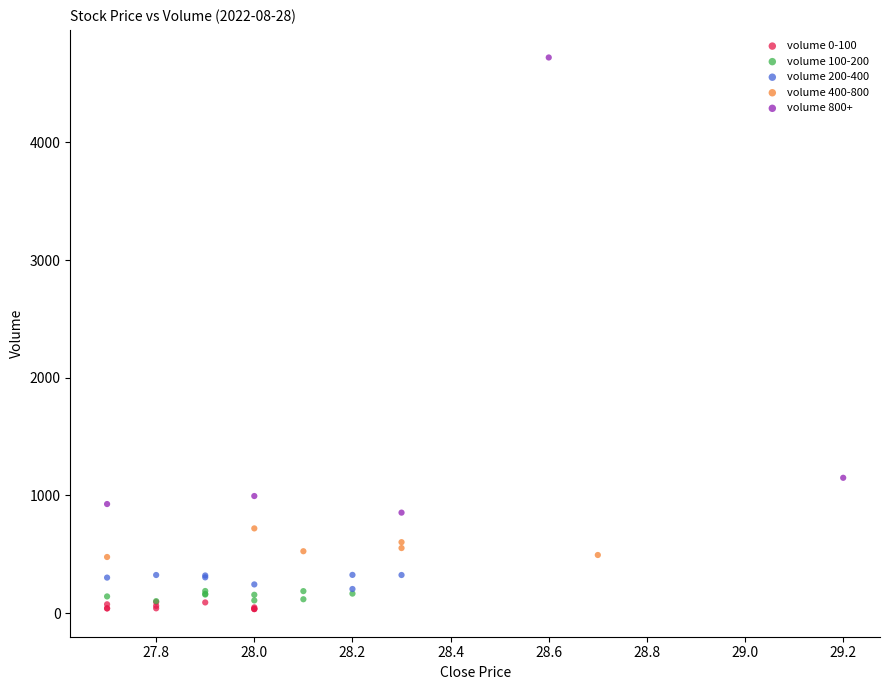

Which series contains the highest Y value?

volume 800+